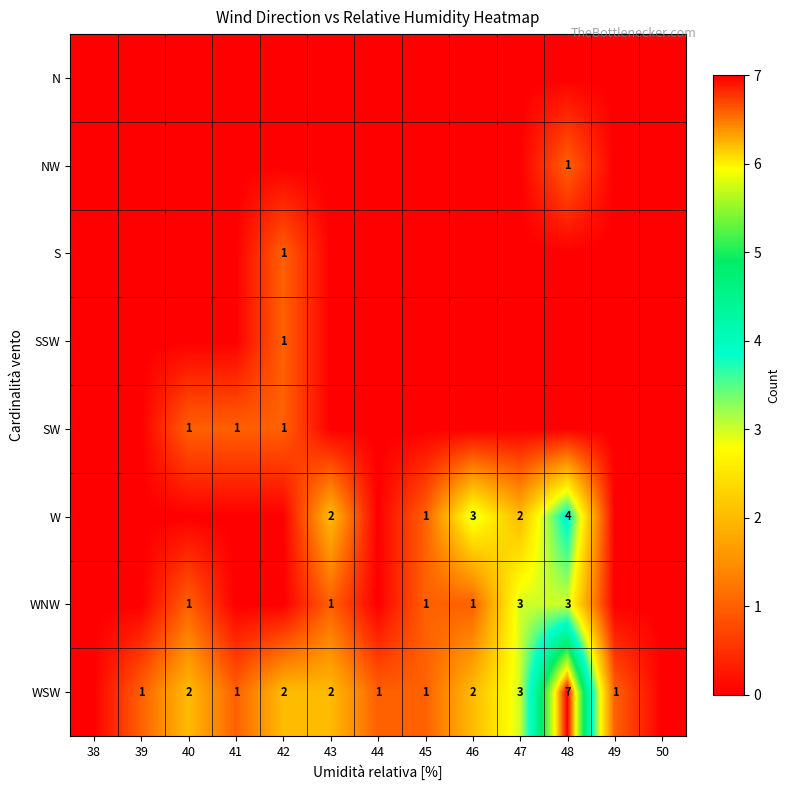

The value of WSW at 46 is 1. True or false?

False